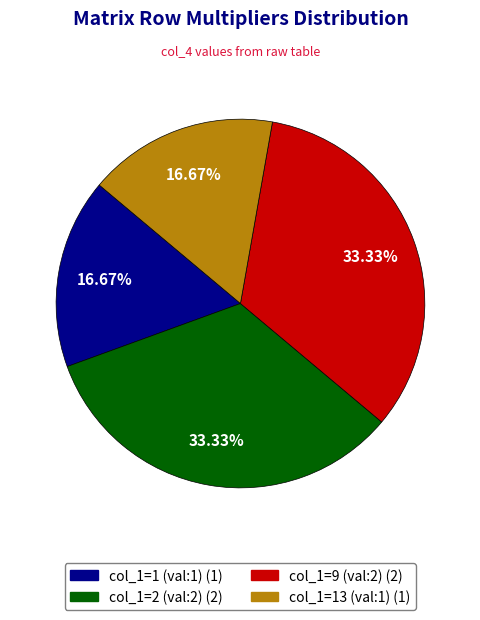

Is there any slice that represents more than half of the pie?

No